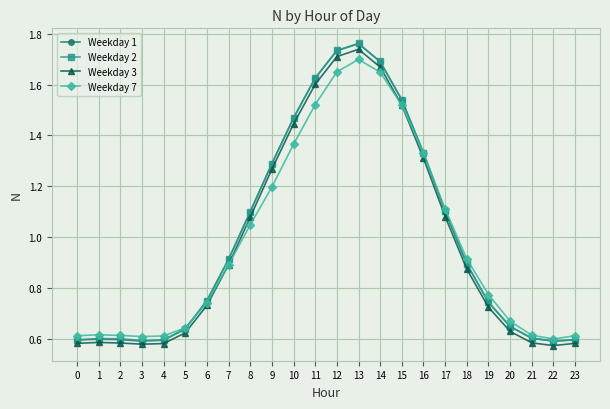

Between 2 and 7, which series saw the biggest shift?

Weekday 1